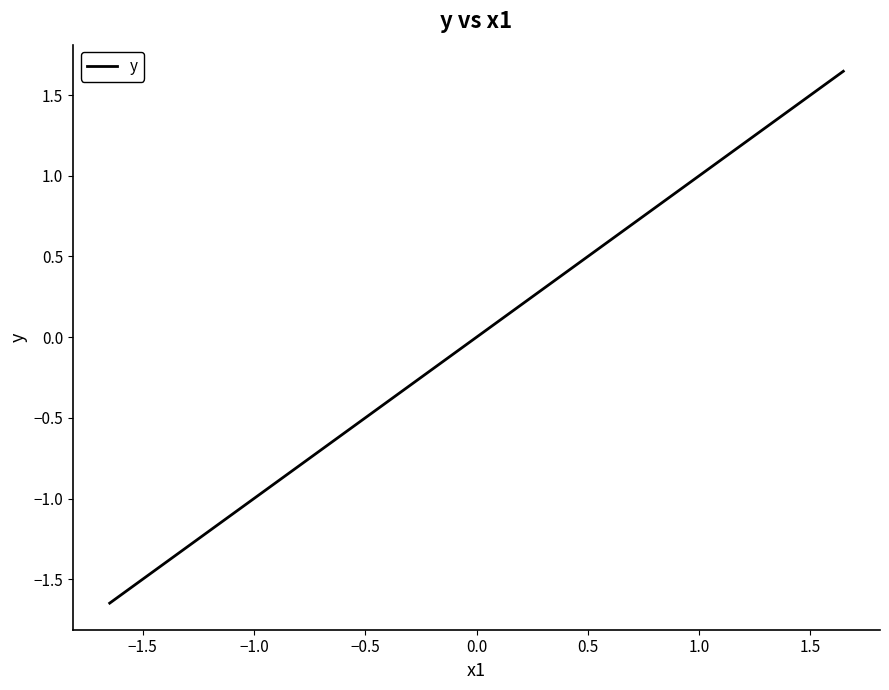

What is the difference between the maximum and minimum values?

3.3